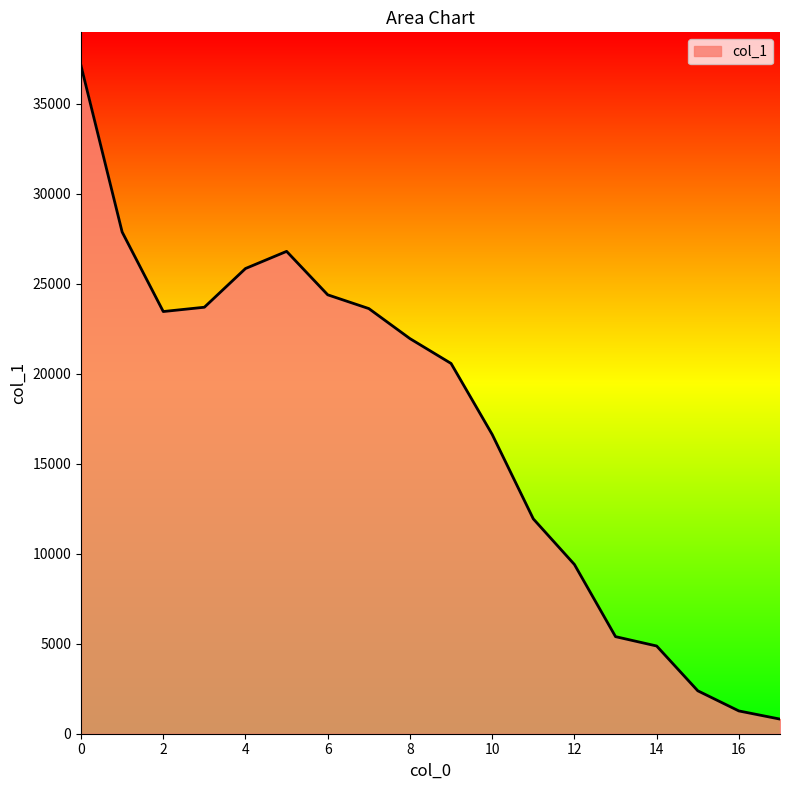

What is the smallest value displayed?

812